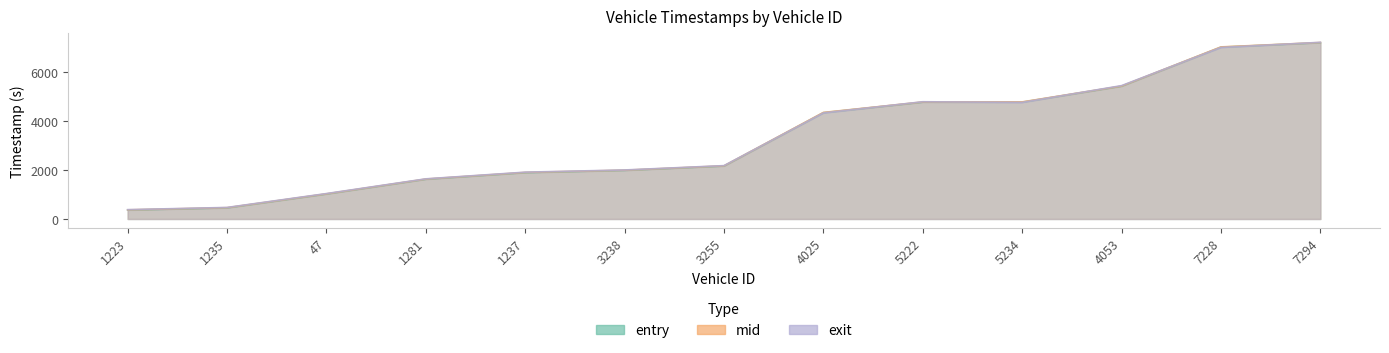

What is the lowest value of the entry series?

364.7